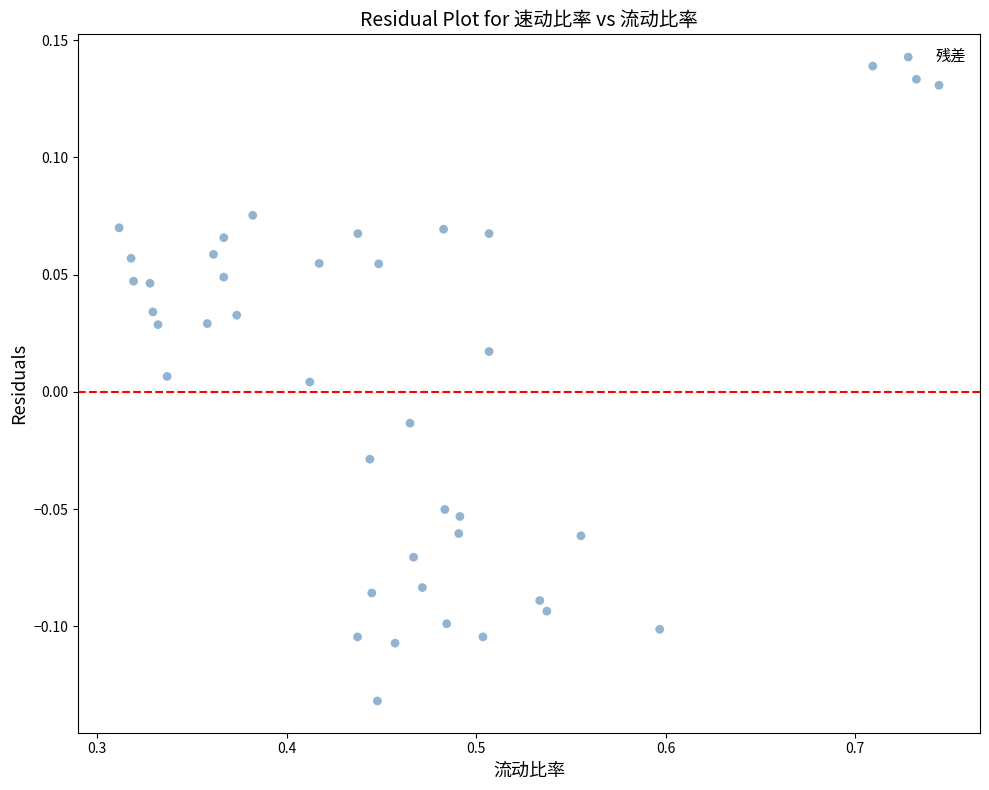

What is the range of Y values (max minus min)?

0.3